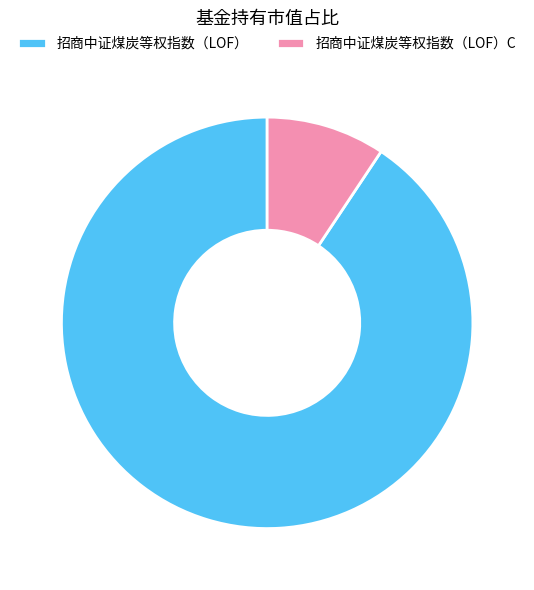

Which slice is the smallest?

招商中证煤炭等权指数（LOF）C